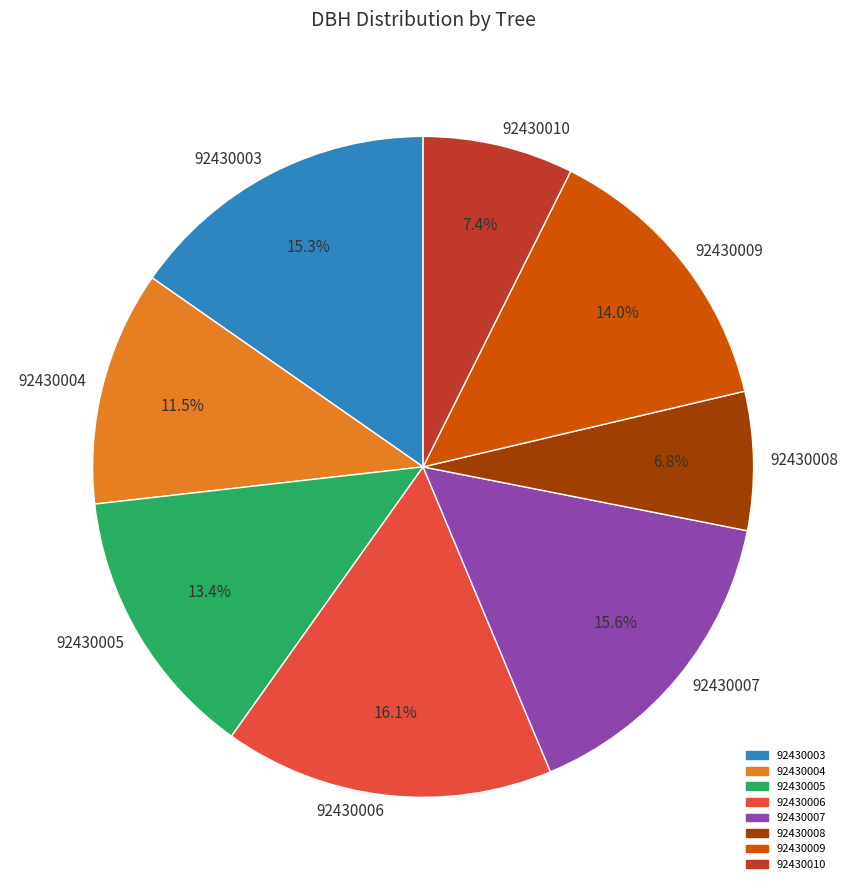

How many slices are in this pie chart?

8